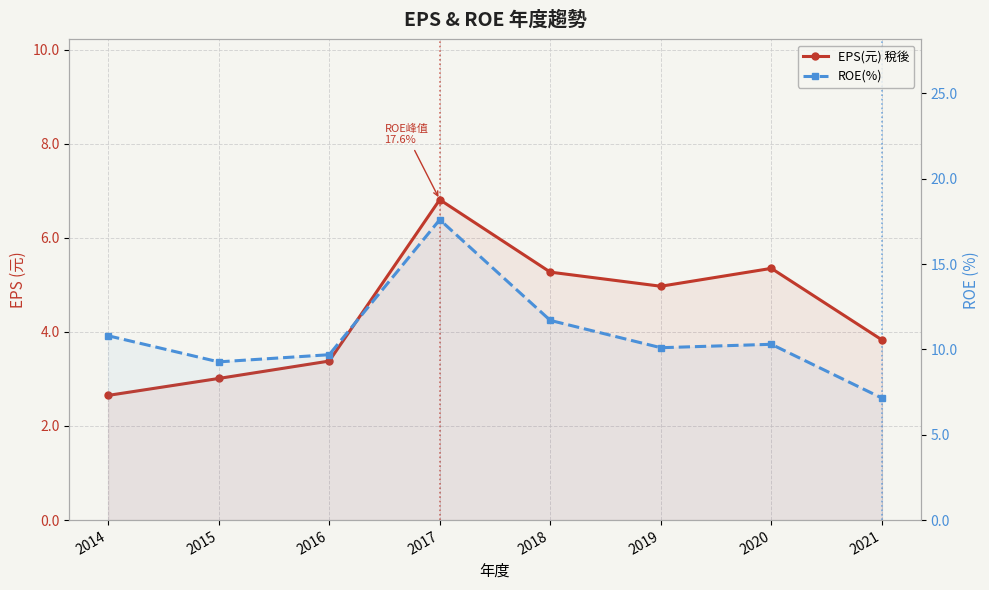

Which series has the largest total across all categories?

ROE(%)